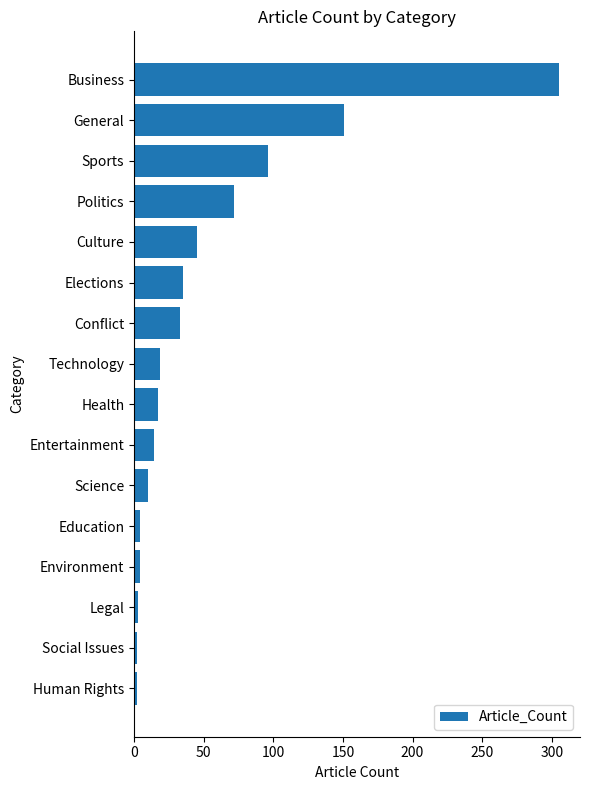

Read the value at Conflict.

33